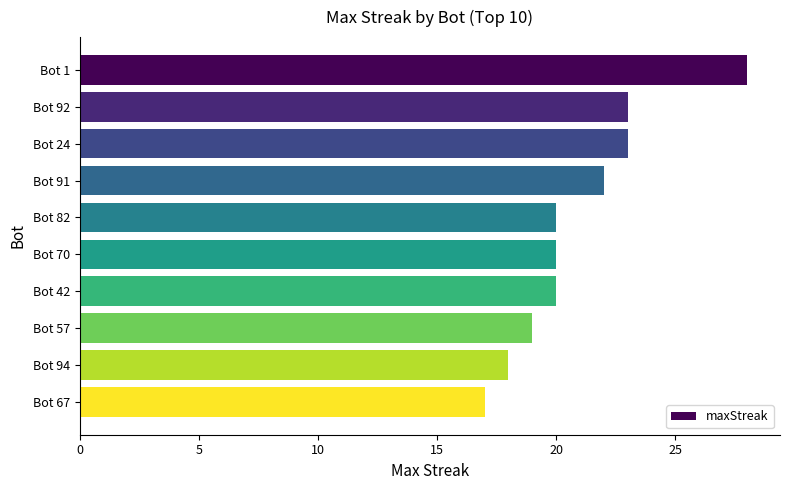

True or false: the data shows 31 at Bot 57.

False